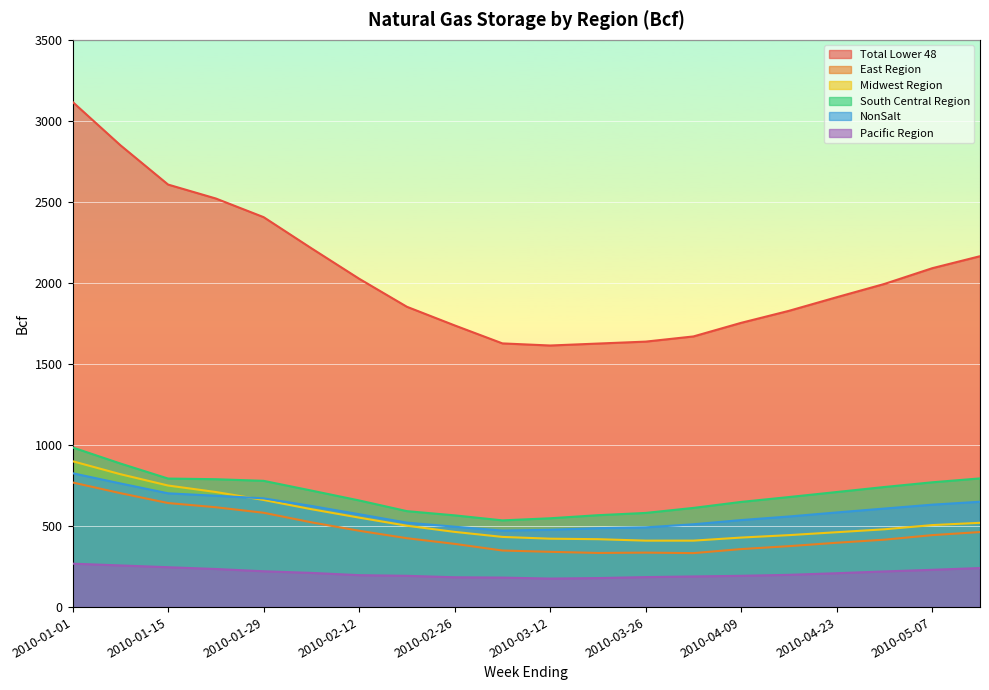

Where is South Central Region nearest to the value 760?

2010-05-07